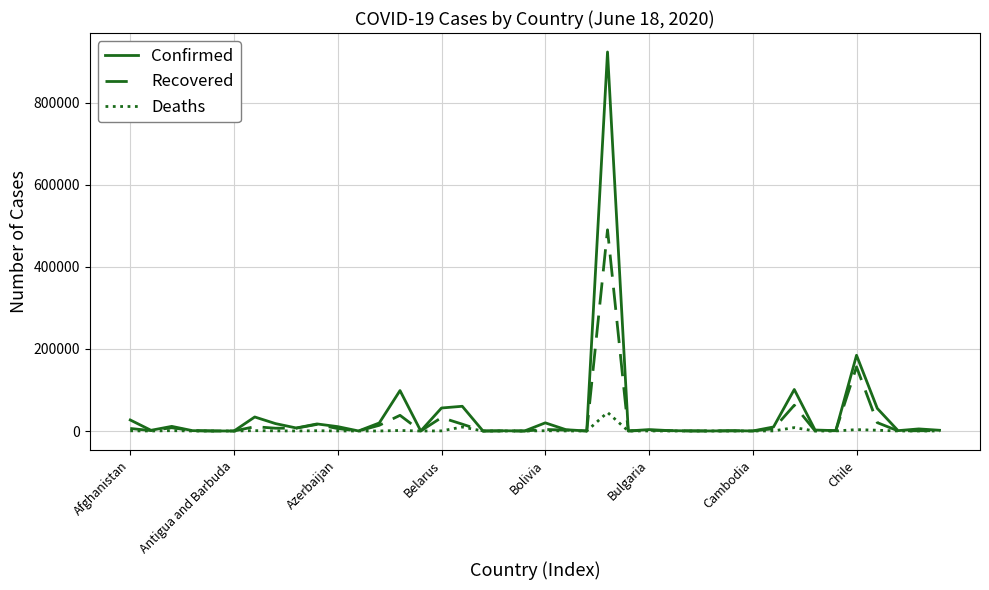

Rank the series by their maximum value, from lowest to highest.

Deaths, Recovered, Confirmed